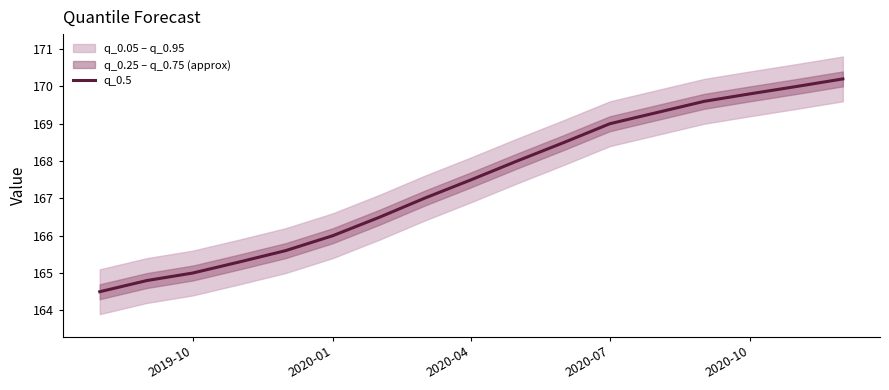

Is it true that q_0.5 equals 76.2 at 2020-07?

False